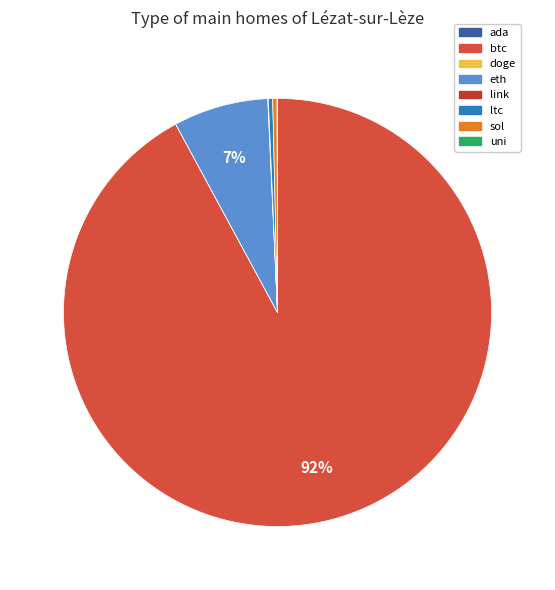

Is the sum of ada and ltc greater than half?

No